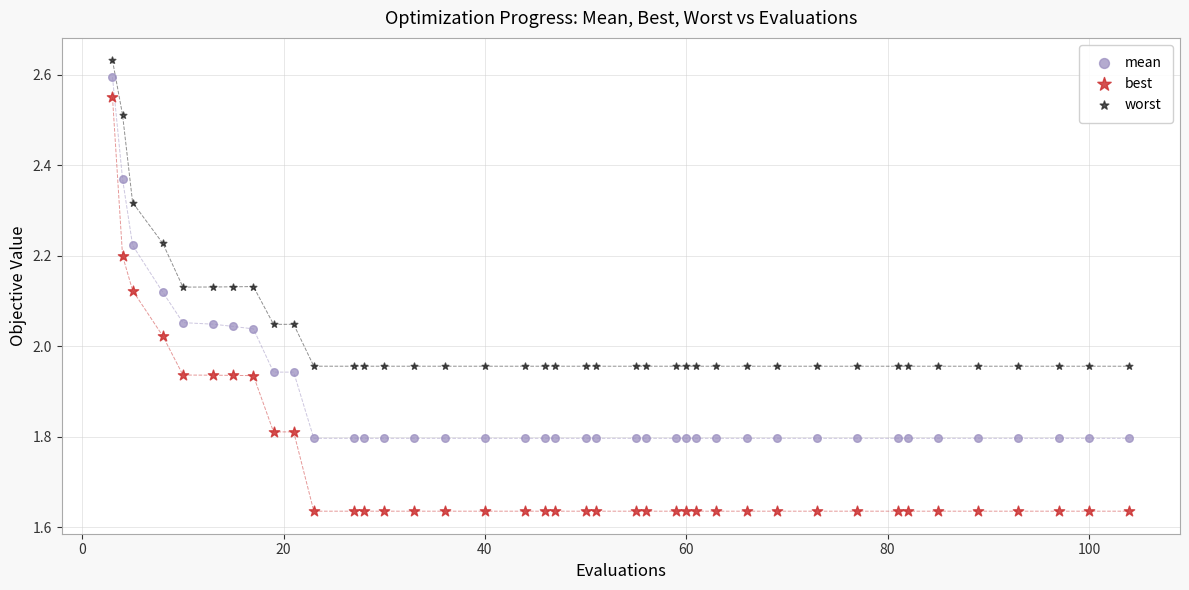

What are all the series names shown in the legend?

mean, best, worst